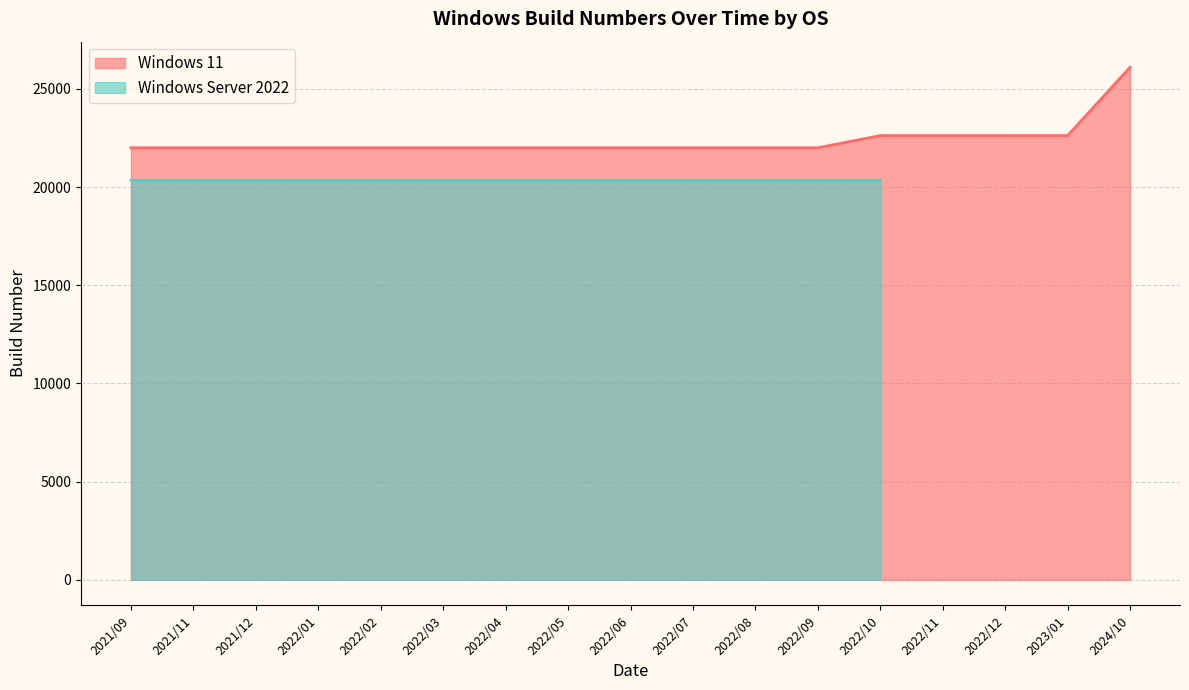

What is the approximate value at 2022/03?

22000.6